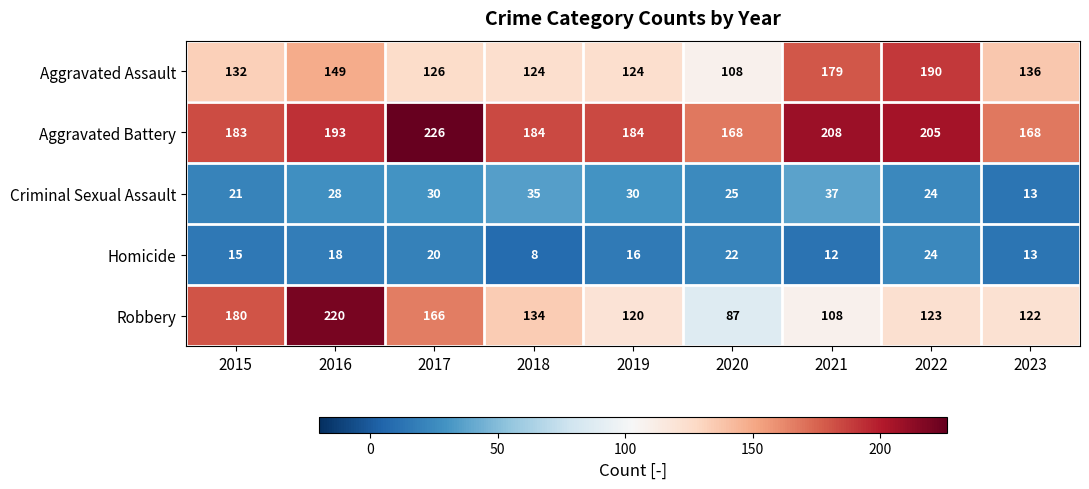

Which series has the largest range (max minus min)?

Robbery